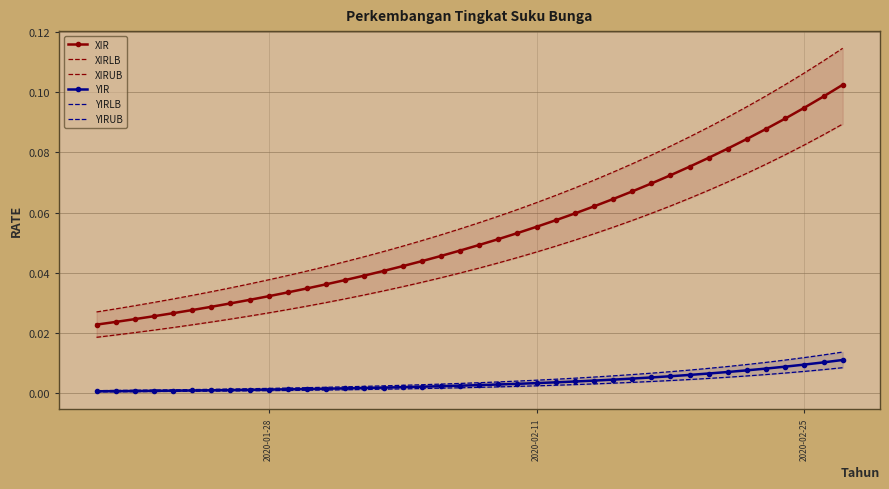

Reading left to right, extract all data points from this chart.

XIR: 0.0	0.0	0.0	0.0	0.0	0.0	0.0	0.0	0.0	0.0	0.0	0.0	0.0	0.0	0.0	0.0	0.0	0.0	0.0	0.0	0.0	0.1	0.1	0.1	0.1	0.1	0.1	0.1	0.1	0.1	0.1	0.1	0.1	0.1	0.1	0.1	0.1	0.1	0.1	0.1
XIRLB: 0.0	0.0	0.0	0.0	0.0	0.0	0.0	0.0	0.0	0.0	0.0	0.0	0.0	0.0	0.0	0.0	0.0	0.0	0.0	0.0	0.0	0.0	0.0	0.0	0.0	0.1	0.1	0.1	0.1	0.1	0.1	0.1	0.1	0.1	0.1	0.1	0.1	0.1	0.1	0.1
XIRUB: 0.0	0.0	0.0	0.0	0.0	0.0	0.0	0.0	0.0	0.0	0.0	0.0	0.0	0.0	0.0	0.0	0.0	0.1	0.1	0.1	0.1	0.1	0.1	0.1	0.1	0.1	0.1	0.1	0.1	0.1	0.1	0.1	0.1	0.1	0.1	0.1	0.1	0.1	0.1	0.1
YIR: 0.0	0.0	0.0	0.0	0.0	0.0	0.0	0.0	0.0	0.0	0.0	0.0	0.0	0.0	0.0	0.0	0.0	0.0	0.0	0.0	0.0	0.0	0.0	0.0	0.0	0.0	0.0	0.0	0.0	0.0	0.0	0.0	0.0	0.0	0.0	0.0	0.0	0.0	0.0	0.0
YIRLB: 0.0	0.0	0.0	0.0	0.0	0.0	0.0	0.0	0.0	0.0	0.0	0.0	0.0	0.0	0.0	0.0	0.0	0.0	0.0	0.0	0.0	0.0	0.0	0.0	0.0	0.0	0.0	0.0	0.0	0.0	0.0	0.0	0.0	0.0	0.0	0.0	0.0	0.0	0.0	0.0
YIRUB: 0.0	0.0	0.0	0.0	0.0	0.0	0.0	0.0	0.0	0.0	0.0	0.0	0.0	0.0	0.0	0.0	0.0	0.0	0.0	0.0	0.0	0.0	0.0	0.0	0.0	0.0	0.0	0.0	0.0	0.0	0.0	0.0	0.0	0.0	0.0	0.0	0.0	0.0	0.0	0.0